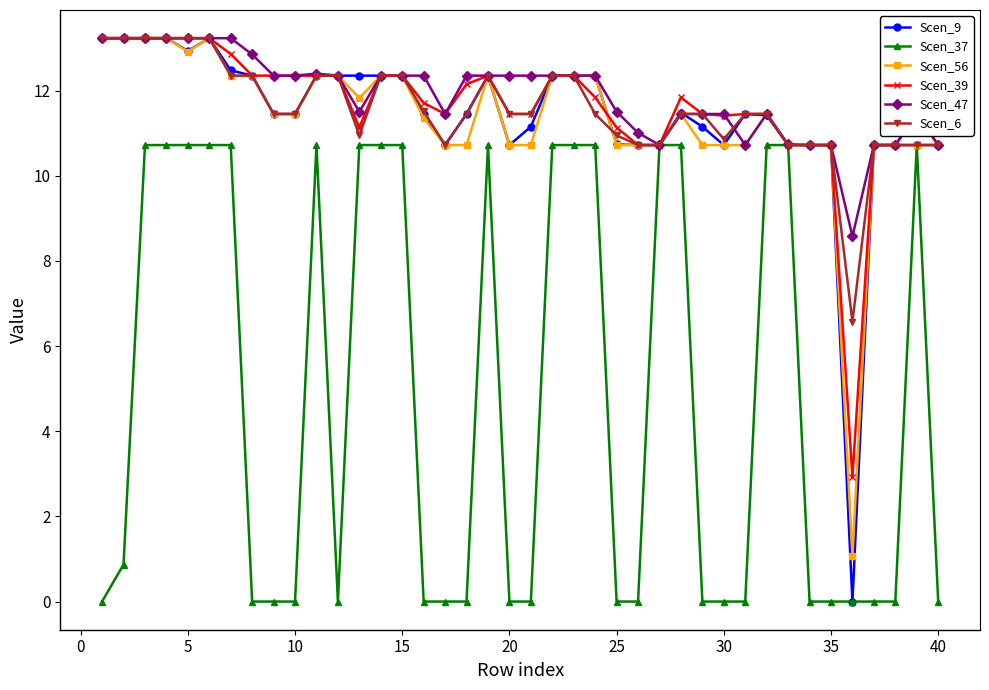

True or false: Scen_47 has more than 2 points higher than both neighbors.

True